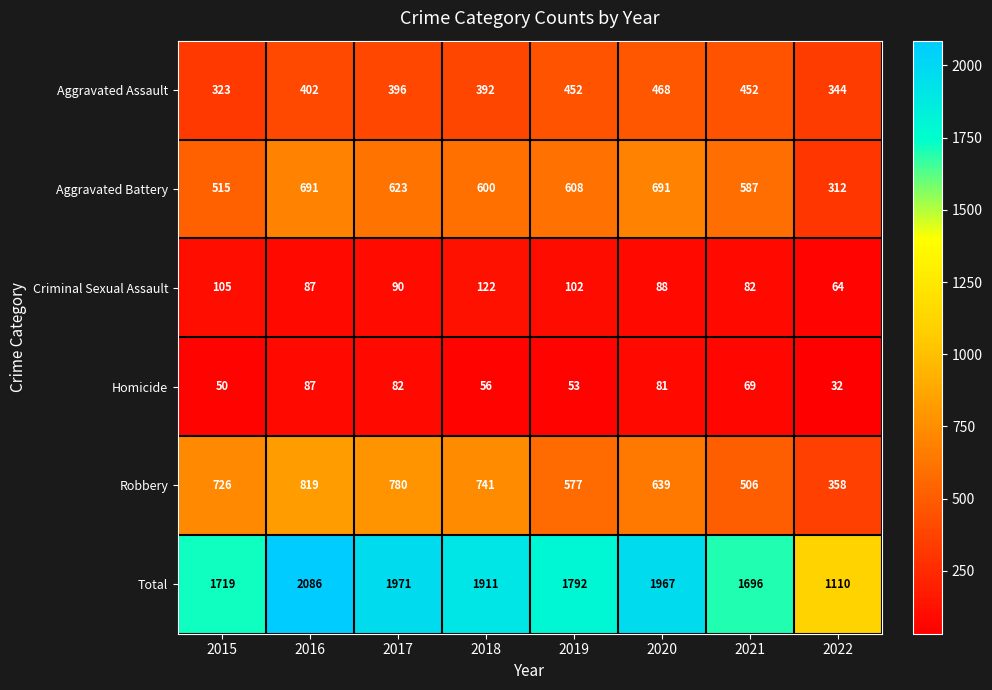

What is the total value across all series at 2020?

3934